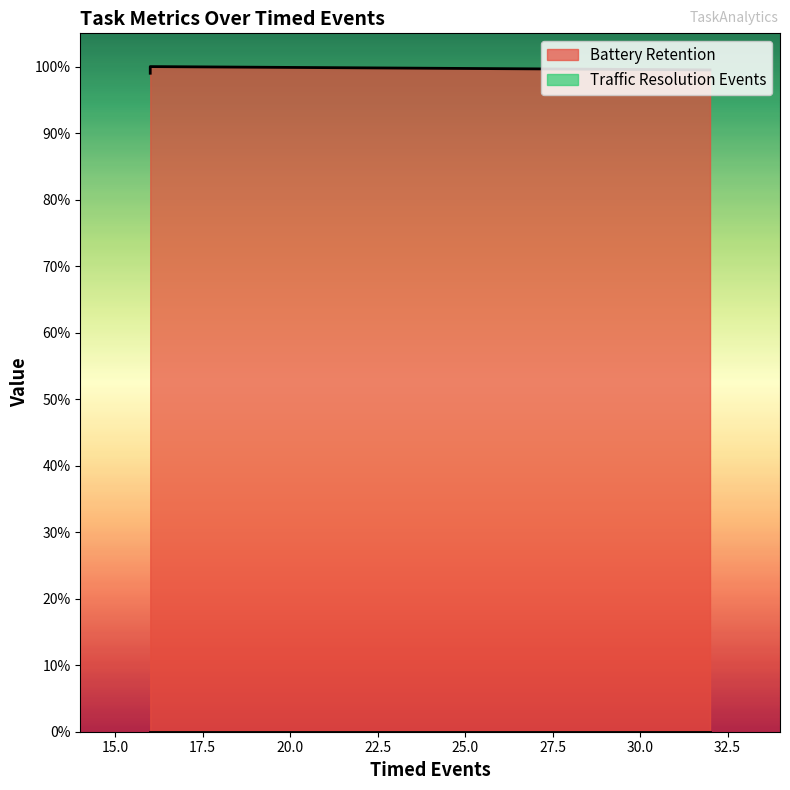

How many data points are above 99?

2